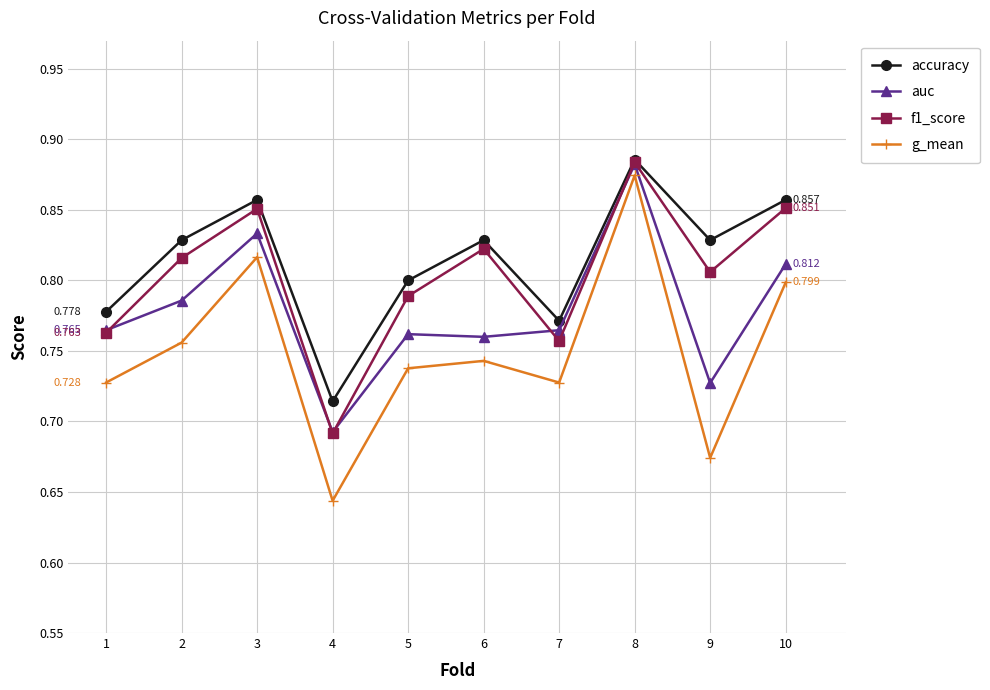

After their last crossing, which series has the higher values: f1_score or auc?

f1_score